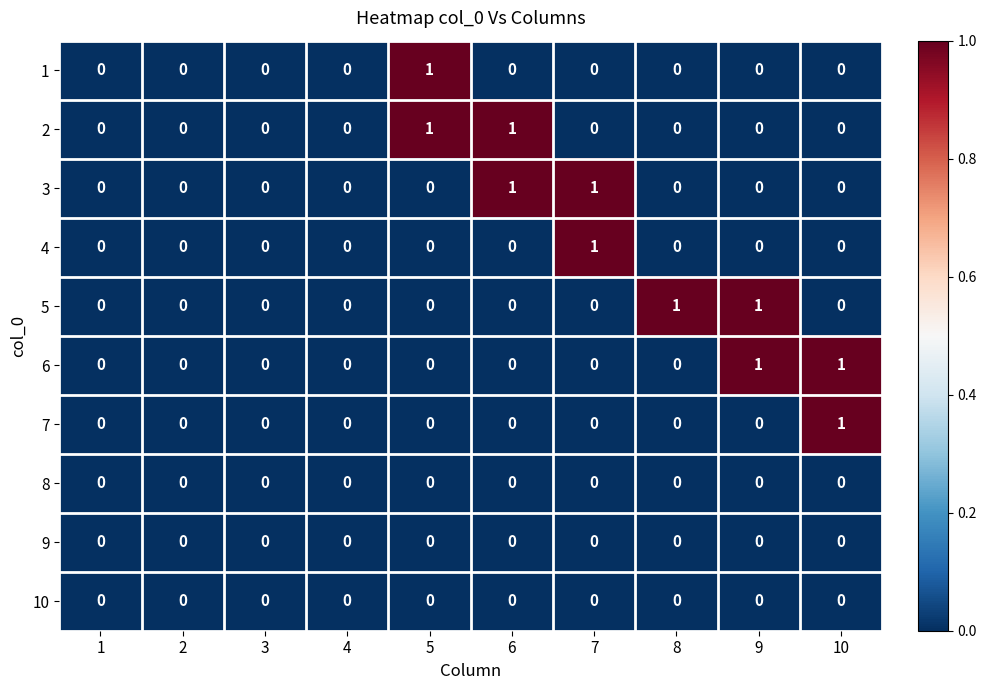

The 8 series shows 0 at 3. True or false?

True